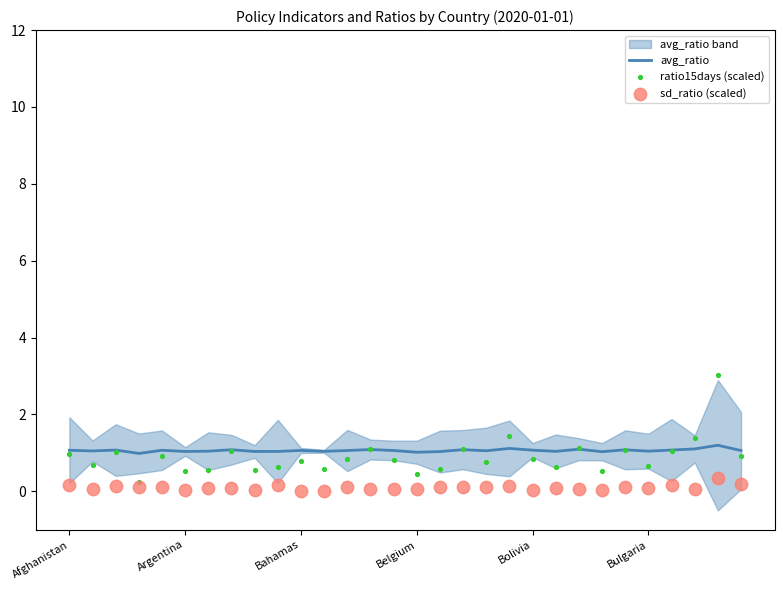

What is the lowest value of the avg_ratio series?

1.0